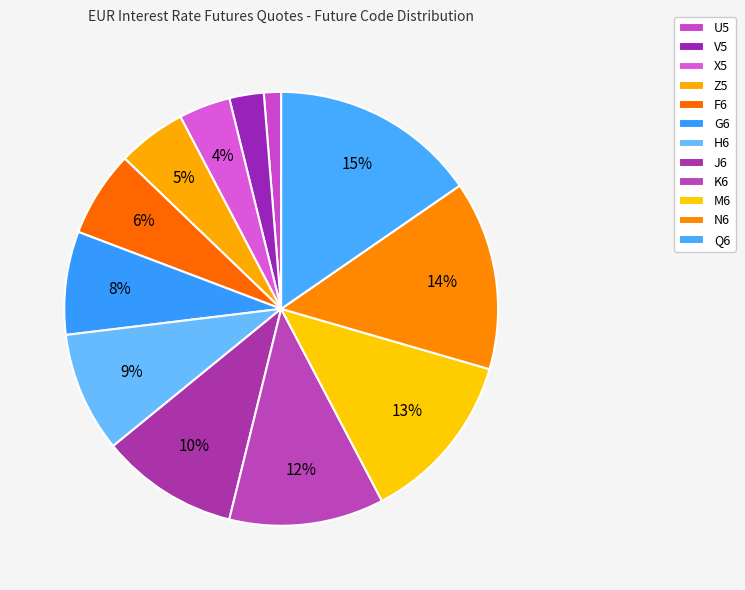

Count the number of slices in the pie.

12